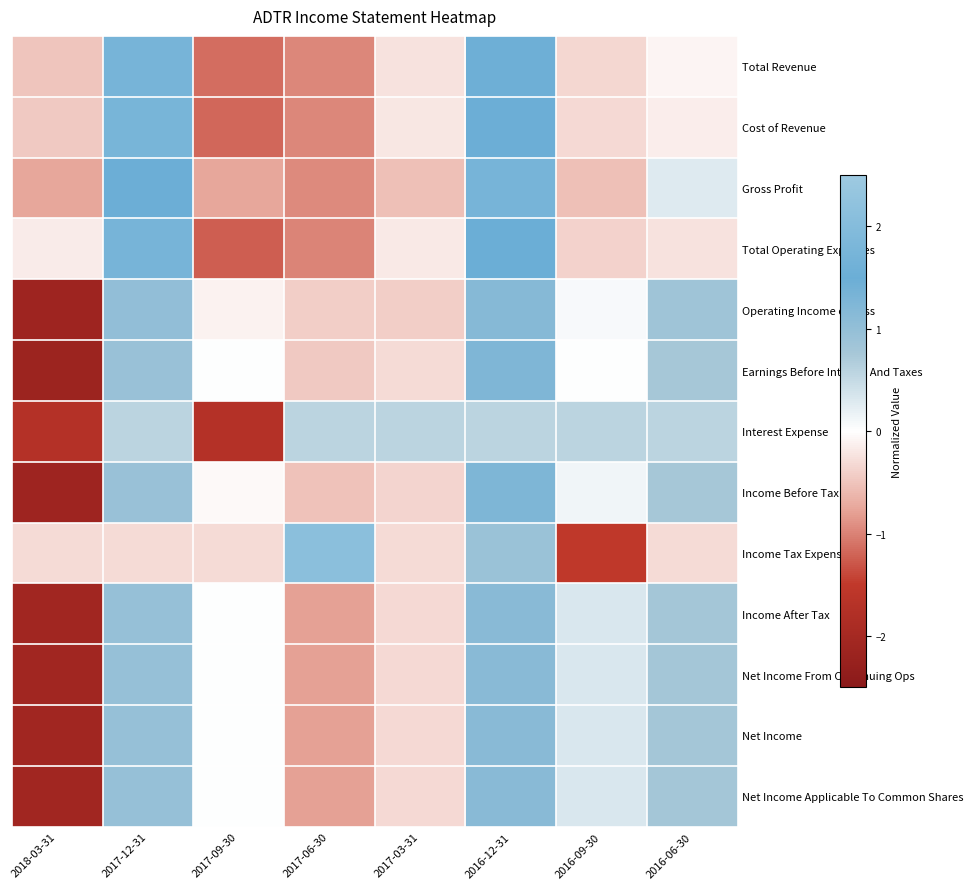

What is the smallest value displayed?

-2.2